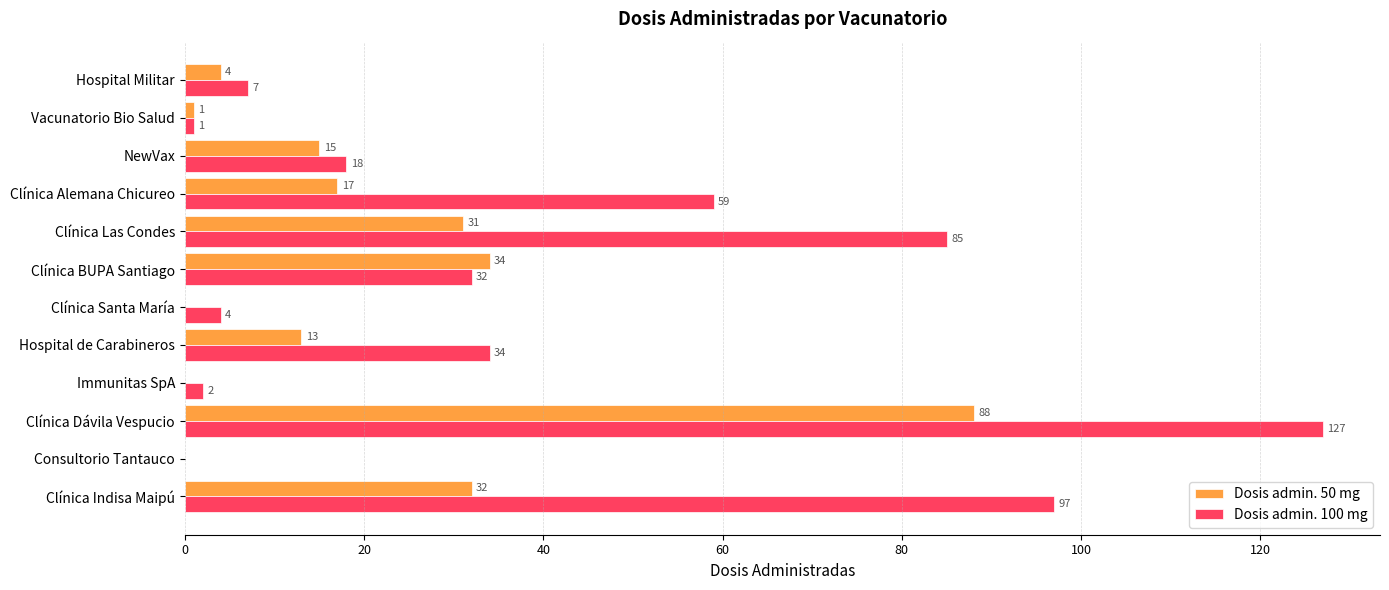

What is the sum of all Dosis admin. 50 mg values?

235